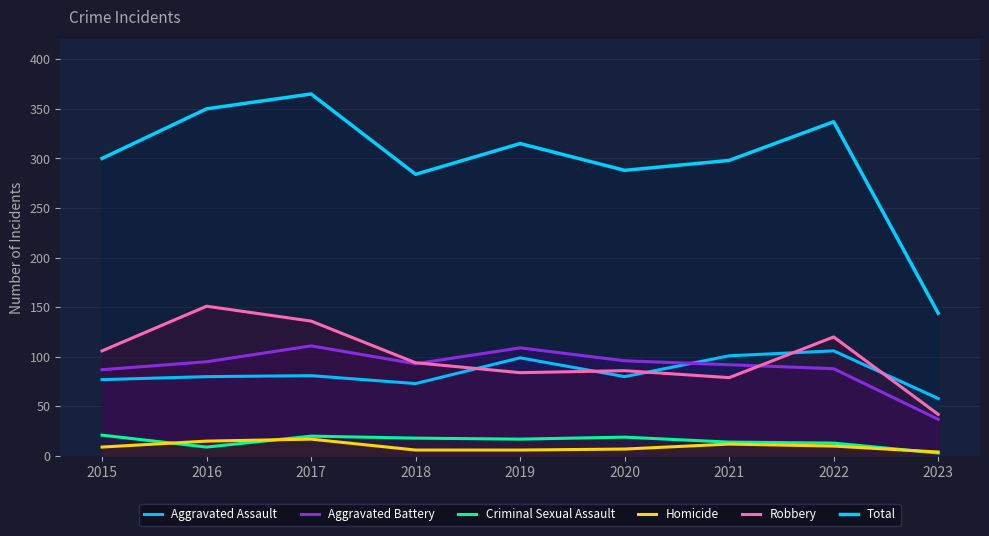

What are all the series names shown in the legend?

Aggravated Assault, Aggravated Battery, Criminal Sexual Assault, Homicide, Robbery, Total